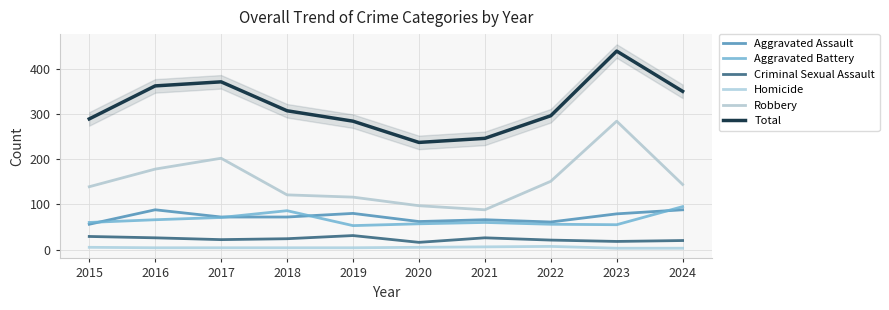

What is the spread (max minus min) of values at 2024?

347